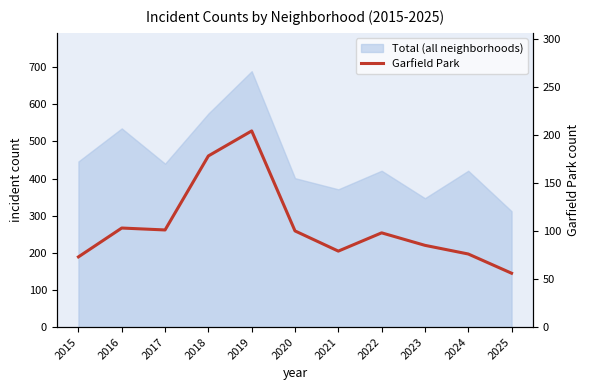

What is the sum of all values?

1153